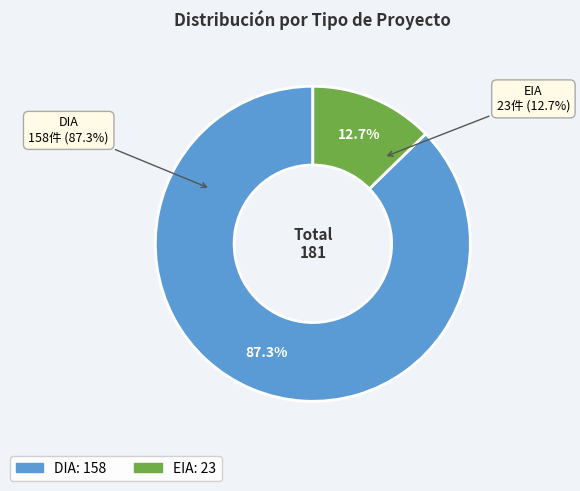

Is it true that EIA is 19% of the pie?

False